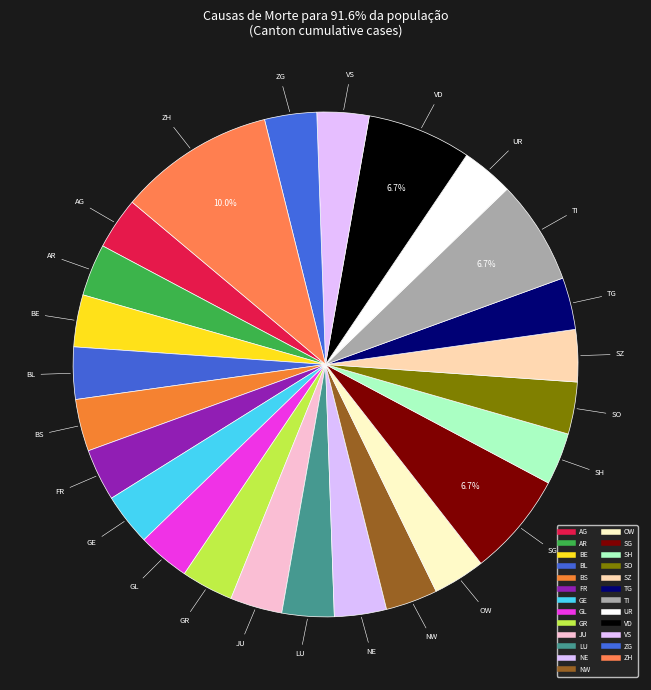

Count the number of slices in the pie.

25